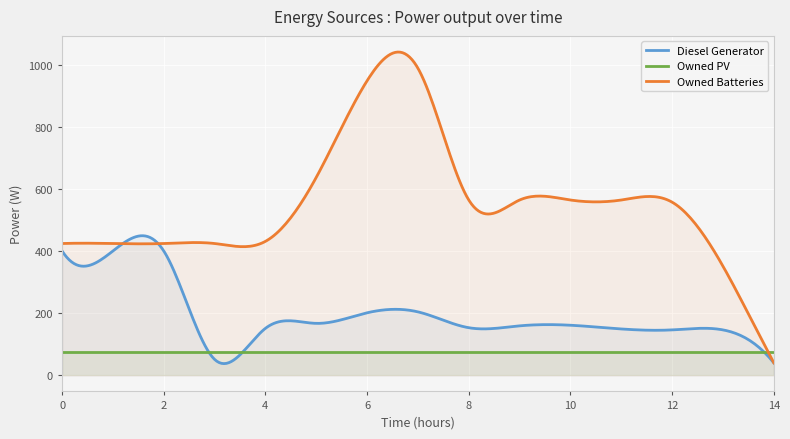

The Diesel Generator series shows 270 at 6. True or false?

False